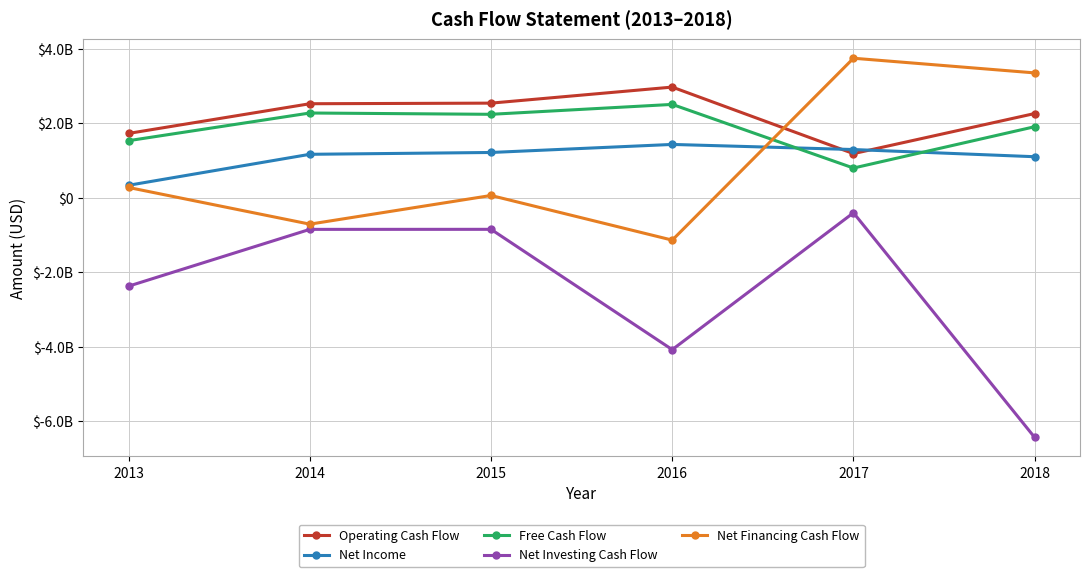

Does the chart display data point markers on the line(s)?

Yes